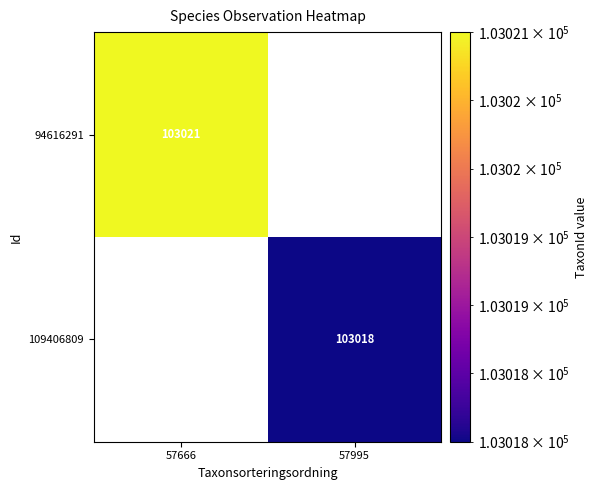

What is the maximum value shown in the chart?

103021.0